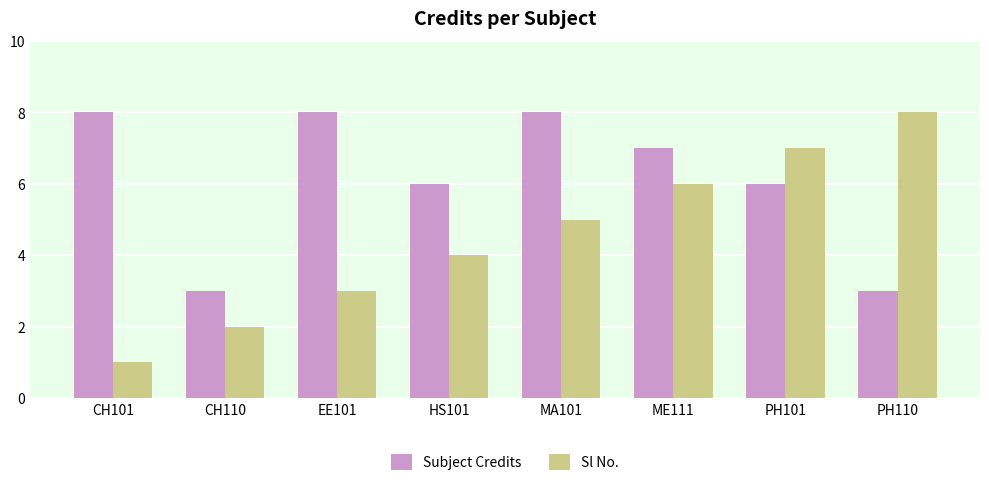

Reading right to left, what are all the values shown in this chart?

Subject Credits: PH110=3	PH101=6	ME111=7	MA101=8	HS101=6	EE101=8	CH110=3	CH101=8
Sl No.: PH110=8	PH101=7	ME111=6	MA101=5	HS101=4	EE101=3	CH110=2	CH101=1